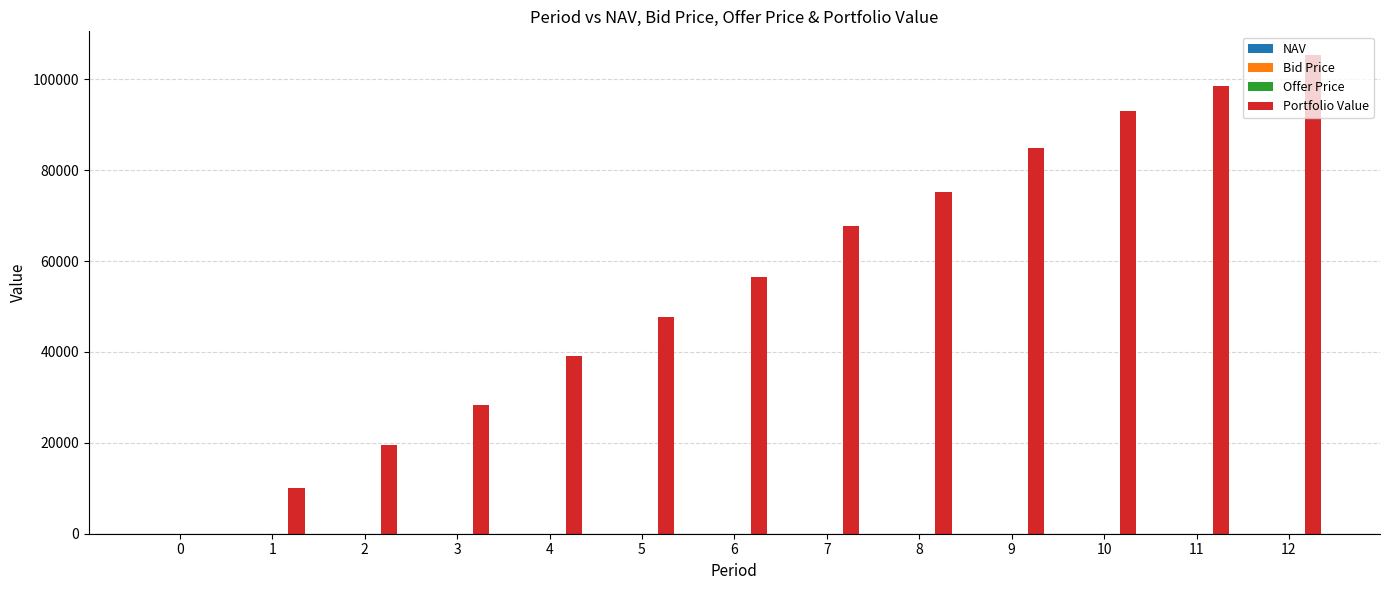

Which series changed the most between 0 and 6?

Portfolio Value